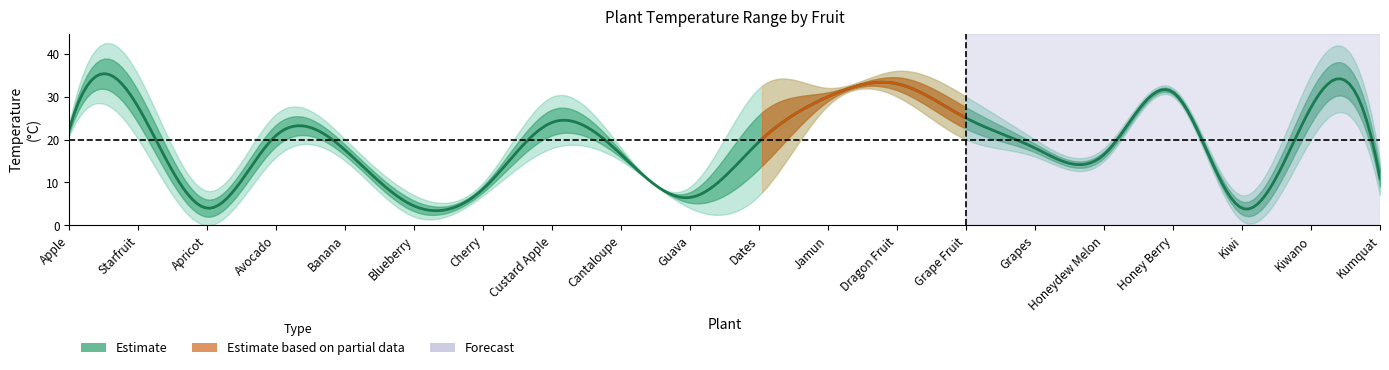

What is the lowest value of the max_temp series?

7